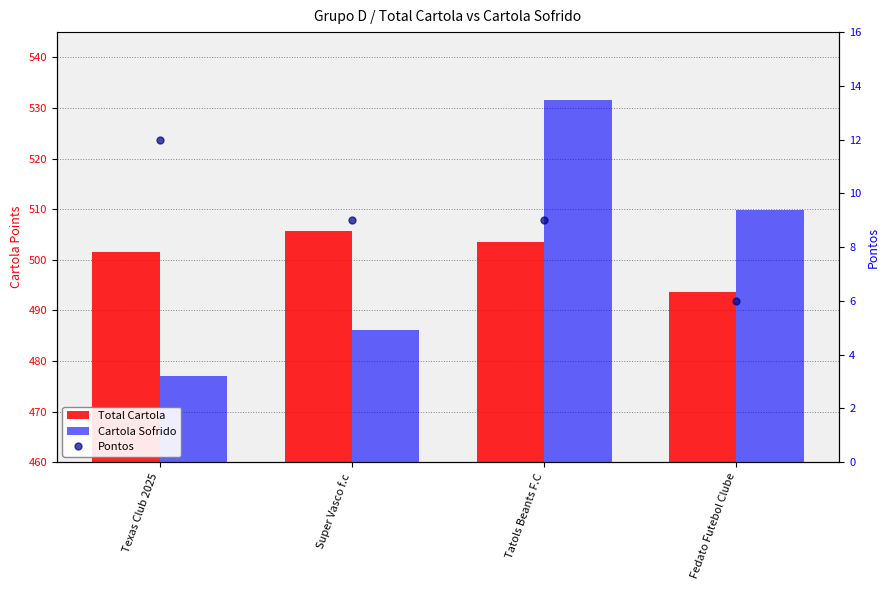

At how many categories does at least one series exceed 185?

4